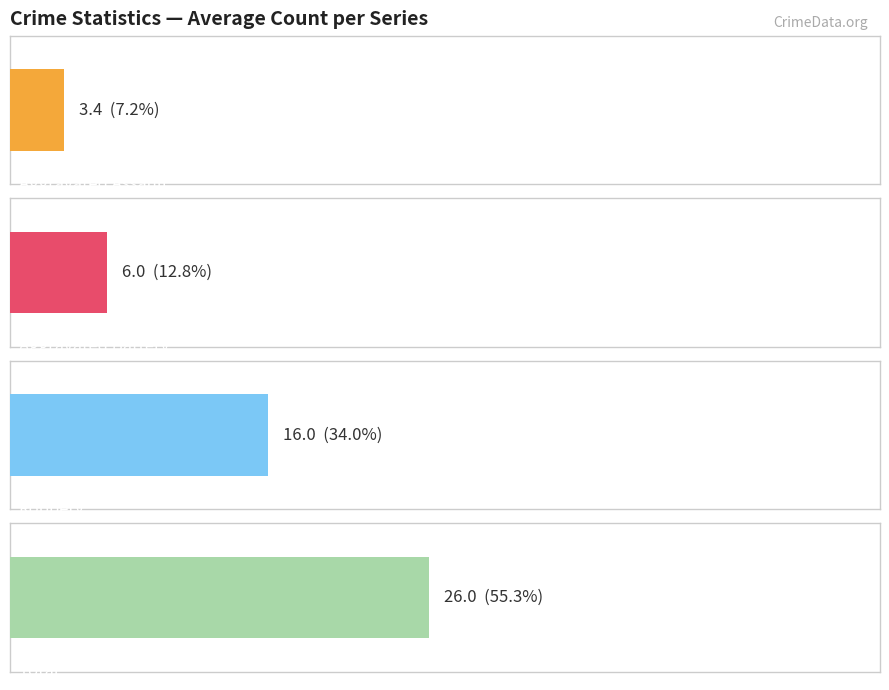

Which series has the largest range (max minus min)?

Total